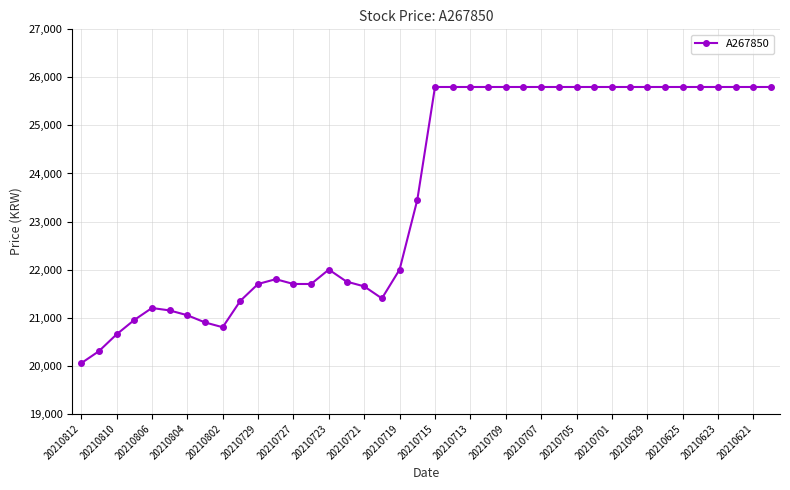

True or false: the data has more than 0 interior local peaks.

True